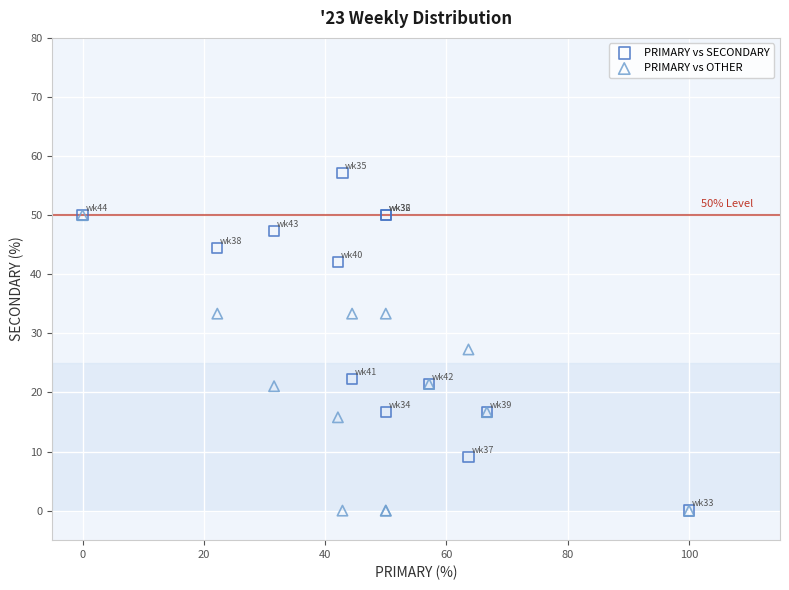

Which series has the largest Y range (max minus min)?

PRIMARY vs SECONDARY